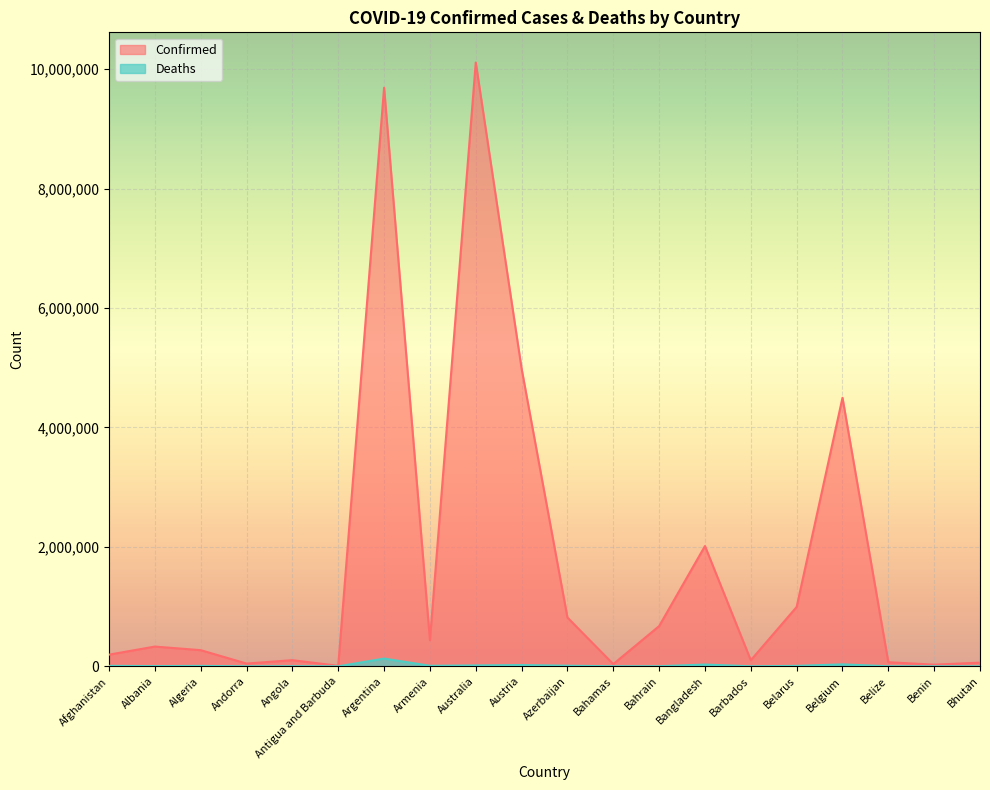

True or false: Confirmed and Deaths intersect in this chart.

False